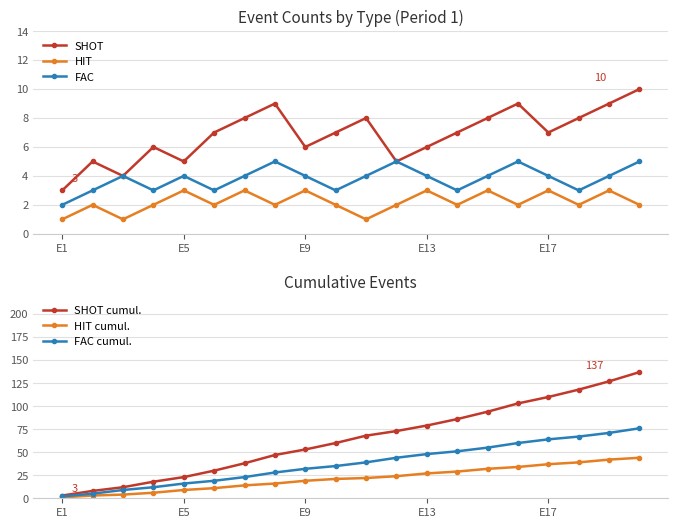

True or false: FAC cumul. has a value of 1 at E1.

False